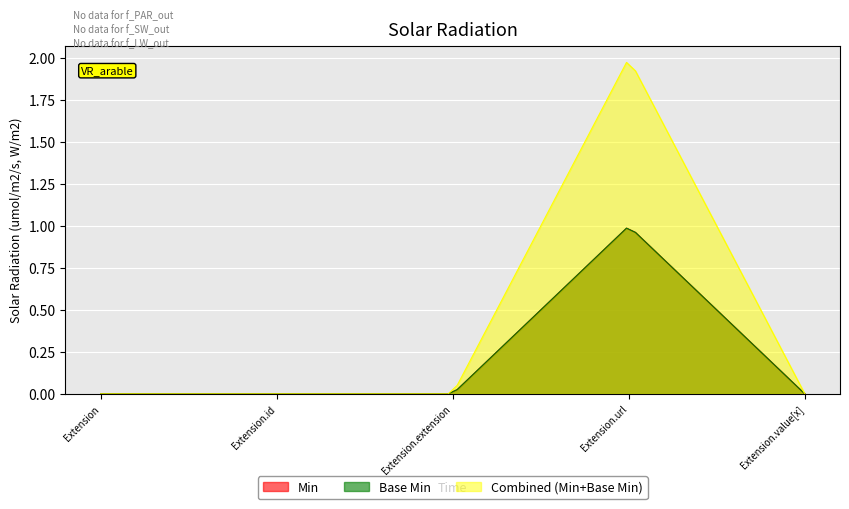

Where is the first local maximum for Min?

Extension.url